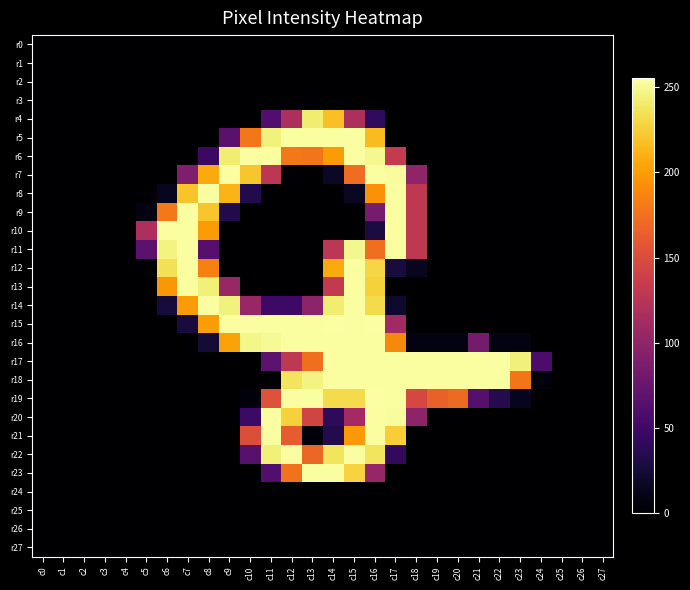

Reading left to right, transcribe all the data shown in this chart.

r0: c0=0	c1=0	c2=0	c3=0	c4=0	c5=0	c6=0	c7=0	c8=0	c9=0	c10=0	c11=0	c12=0	c13=0	c14=0	c15=0	c16=0	c17=0	c18=0	c19=0	c20=0	c21=0	c22=0	c23=0	c24=0	c25=0	c26=0	c27=0
r1: c0=0	c1=0	c2=0	c3=0	c4=0	c5=0	c6=0	c7=0	c8=0	c9=0	c10=0	c11=0	c12=0	c13=0	c14=0	c15=0	c16=0	c17=0	c18=0	c19=0	c20=0	c21=0	c22=0	c23=0	c24=0	c25=0	c26=0	c27=0
r2: c0=0	c1=0	c2=0	c3=0	c4=0	c5=0	c6=0	c7=0	c8=0	c9=0	c10=0	c11=0	c12=0	c13=0	c14=0	c15=0	c16=0	c17=0	c18=0	c19=0	c20=0	c21=0	c22=0	c23=0	c24=0	c25=0	c26=0	c27=0
r3: c0=0	c1=0	c2=0	c3=0	c4=0	c5=0	c6=0	c7=0	c8=0	c9=0	c10=0	c11=0	c12=0	c13=0	c14=0	c15=0	c16=0	c17=0	c18=0	c19=0	c20=0	c21=0	c22=0	c23=0	c24=0	c25=0	c26=0	c27=0
r4: c0=0	c1=0	c2=0	c3=0	c4=0	c5=0	c6=0	c7=0	c8=0	c9=0	c10=0	c11=61	c12=118	c13=242	c14=218	c15=118	c16=41	c17=0	c18=0	c19=0	c20=0	c21=0	c22=0	c23=0	c24=0	c25=0	c26=0	c27=0
r5: c0=0	c1=0	c2=0	c3=0	c4=0	c5=0	c6=0	c7=0	c8=0	c9=66	c10=179	c11=245	c12=254	c13=254	c14=254	c15=254	c16=216	c17=0	c18=0	c19=0	c20=0	c21=0	c22=0	c23=0	c24=0	c25=0	c26=0	c27=0
r6: c0=0	c1=0	c2=0	c3=0	c4=0	c5=0	c6=0	c7=0	c8=47	c9=242	c10=254	c11=254	c12=180	c13=178	c14=199	c15=254	c16=250	c17=133	c18=0	c19=0	c20=0	c21=0	c22=0	c23=0	c24=0	c25=0	c26=0	c27=0
r7: c0=0	c1=0	c2=0	c3=0	c4=0	c5=0	c6=0	c7=89	c8=207	c9=254	c10=221	c11=128	c12=2	c13=0	c14=17	c15=173	c16=254	c17=253	c18=100	c19=0	c20=0	c21=0	c22=0	c23=0	c24=0	c25=0	c26=0	c27=0
r8: c0=0	c1=0	c2=0	c3=0	c4=0	c5=0	c6=14	c7=220	c8=254	c9=212	c10=33	c11=0	c12=0	c13=0	c14=0	c15=16	c16=194	c17=254	c18=130	c19=0	c20=0	c21=0	c22=0	c23=0	c24=0	c25=0	c26=0	c27=0
r9: c0=0	c1=0	c2=0	c3=0	c4=0	c5=7	c6=180	c7=254	c8=221	c9=33	c10=0	c11=0	c12=0	c13=0	c14=0	c15=0	c16=84	c17=254	c18=130	c19=0	c20=0	c21=0	c22=0	c23=0	c24=0	c25=0	c26=0	c27=0
r10: c0=0	c1=0	c2=0	c3=0	c4=0	c5=118	c6=254	c7=254	c8=199	c9=0	c10=0	c11=0	c12=0	c13=0	c14=0	c15=0	c16=28	c17=254	c18=130	c19=0	c20=0	c21=0	c22=0	c23=0	c24=0	c25=0	c26=0	c27=0
r11: c0=0	c1=0	c2=0	c3=0	c4=0	c5=67	c6=246	c7=254	c8=64	c9=0	c10=0	c11=0	c12=0	c13=0	c14=128	c15=249	c16=174	c17=254	c18=130	c19=0	c20=0	c21=0	c22=0	c23=0	c24=0	c25=0	c26=0	c27=0
r12: c0=0	c1=0	c2=0	c3=0	c4=0	c5=0	c6=235	c7=254	c8=185	c9=0	c10=0	c11=0	c12=0	c13=0	c14=207	c15=254	c16=230	c17=27	c18=14	c19=0	c20=0	c21=0	c22=0	c23=0	c24=0	c25=0	c26=0	c27=0
r13: c0=0	c1=0	c2=0	c3=0	c4=0	c5=0	c6=197	c7=254	c8=244	c9=105	c10=0	c11=0	c12=0	c13=0	c14=132	c15=254	c16=227	c17=0	c18=0	c19=0	c20=0	c21=0	c22=0	c23=0	c24=0	c25=0	c26=0	c27=0
r14: c0=0	c1=0	c2=0	c3=0	c4=0	c5=0	c6=26	c7=199	c8=254	c9=245	c10=105	c11=49	c12=49	c13=98	c14=242	c15=254	c16=232	c17=21	c18=0	c19=0	c20=0	c21=0	c22=0	c23=0	c24=0	c25=0	c26=0	c27=0
r15: c0=0	c1=0	c2=0	c3=0	c4=0	c5=0	c6=0	c7=27	c8=200	c9=254	c10=254	c11=254	c12=254	c13=254	c14=255	c15=254	c16=255	c17=110	c18=0	c19=0	c20=0	c21=0	c22=0	c23=0	c24=0	c25=0	c26=0	c27=0
r16: c0=0	c1=0	c2=0	c3=0	c4=0	c5=0	c6=0	c7=0	c8=24	c9=203	c10=248	c11=251	c12=254	c13=254	c14=254	c15=254	c16=254	c17=188	c18=7	c19=7	c20=7	c21=83	c22=7	c23=7	c24=0	c25=0	c26=0	c27=0
r17: c0=0	c1=0	c2=0	c3=0	c4=0	c5=0	c6=0	c7=0	c8=0	c9=0	c10=0	c11=68	c12=130	c13=174	c14=254	c15=254	c16=254	c17=254	c18=254	c19=254	c20=254	c21=254	c22=254	c23=244	c24=57	c25=0	c26=0	c27=0
r18: c0=0	c1=0	c2=0	c3=0	c4=0	c5=0	c6=0	c7=0	c8=0	c9=0	c10=0	c11=0	c12=237	c13=246	c14=254	c15=254	c16=254	c17=254	c18=254	c19=254	c20=254	c21=254	c22=254	c23=178	c24=6	c25=0	c26=0	c27=0
r19: c0=0	c1=0	c2=0	c3=0	c4=0	c5=0	c6=0	c7=0	c8=0	c9=0	c10=5	c11=154	c12=254	c13=254	c14=232	c15=232	c16=255	c17=254	c18=146	c19=165	c20=171	c21=63	c22=34	c23=13	c24=0	c25=0	c26=0	c27=0
r20: c0=0	c1=0	c2=0	c3=0	c4=0	c5=0	c6=0	c7=0	c8=0	c9=0	c10=48	c11=254	c12=227	c13=143	c14=40	c15=112	c16=254	c17=253	c18=99	c19=0	c20=0	c21=0	c22=0	c23=0	c24=0	c25=0	c26=0	c27=0
r21: c0=0	c1=0	c2=0	c3=0	c4=0	c5=0	c6=0	c7=0	c8=0	c9=0	c10=152	c11=254	c12=162	c13=5	c14=34	c15=198	c16=254	c17=225	c18=0	c19=0	c20=0	c21=0	c22=0	c23=0	c24=0	c25=0	c26=0	c27=0
r22: c0=0	c1=0	c2=0	c3=0	c4=0	c5=0	c6=0	c7=0	c8=0	c9=0	c10=65	c11=244	c12=254	c13=169	c14=237	c15=254	c16=237	c17=42	c18=0	c19=0	c20=0	c21=0	c22=0	c23=0	c24=0	c25=0	c26=0	c27=0
r23: c0=0	c1=0	c2=0	c3=0	c4=0	c5=0	c6=0	c7=0	c8=0	c9=0	c10=0	c11=61	c12=176	c13=254	c14=254	c15=228	c16=104	c17=0	c18=0	c19=0	c20=0	c21=0	c22=0	c23=0	c24=0	c25=0	c26=0	c27=0
r24: c0=0	c1=0	c2=0	c3=0	c4=0	c5=0	c6=0	c7=0	c8=0	c9=0	c10=0	c11=0	c12=0	c13=0	c14=0	c15=0	c16=0	c17=0	c18=0	c19=0	c20=0	c21=0	c22=0	c23=0	c24=0	c25=0	c26=0	c27=0
r25: c0=0	c1=0	c2=0	c3=0	c4=0	c5=0	c6=0	c7=0	c8=0	c9=0	c10=0	c11=0	c12=0	c13=0	c14=0	c15=0	c16=0	c17=0	c18=0	c19=0	c20=0	c21=0	c22=0	c23=0	c24=0	c25=0	c26=0	c27=0
r26: c0=0	c1=0	c2=0	c3=0	c4=0	c5=0	c6=0	c7=0	c8=0	c9=0	c10=0	c11=0	c12=0	c13=0	c14=0	c15=0	c16=0	c17=0	c18=0	c19=0	c20=0	c21=0	c22=0	c23=0	c24=0	c25=0	c26=0	c27=0
r27: c0=0	c1=0	c2=0	c3=0	c4=0	c5=0	c6=0	c7=0	c8=0	c9=0	c10=0	c11=0	c12=0	c13=0	c14=0	c15=0	c16=0	c17=0	c18=0	c19=0	c20=0	c21=0	c22=0	c23=0	c24=0	c25=0	c26=0	c27=0